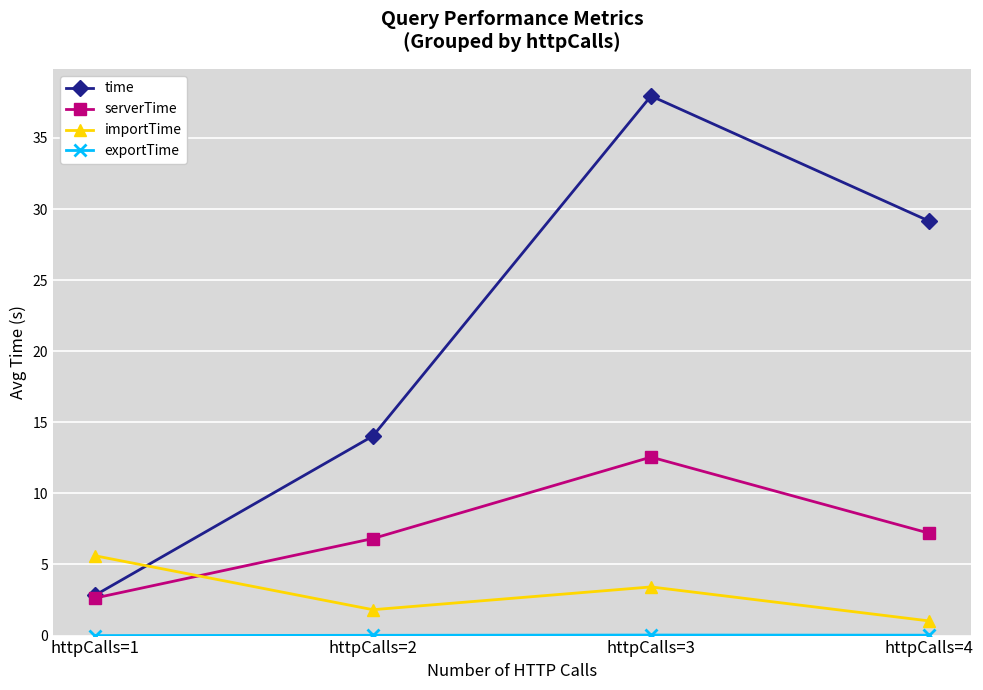

What is the value of the importTime point at the 1st from the left?

5.6